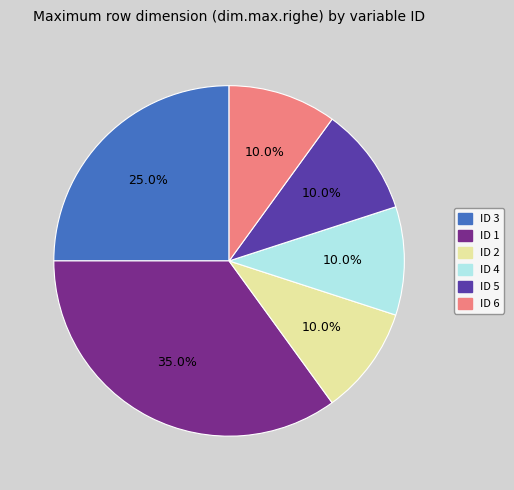

Does ID 4 account for over 50% of the chart?

No